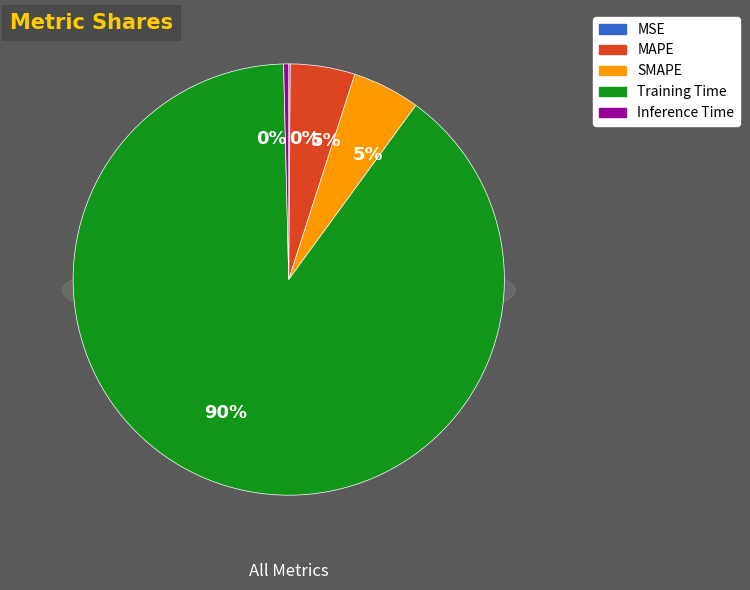

Which slice is the smallest?

MSE